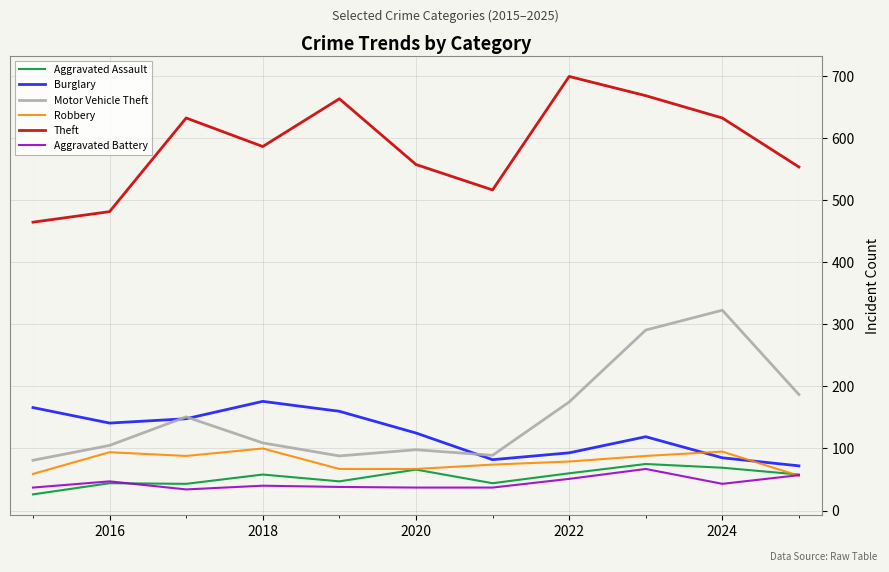

True or false: Aggravated Battery and Theft cross at least once.

False